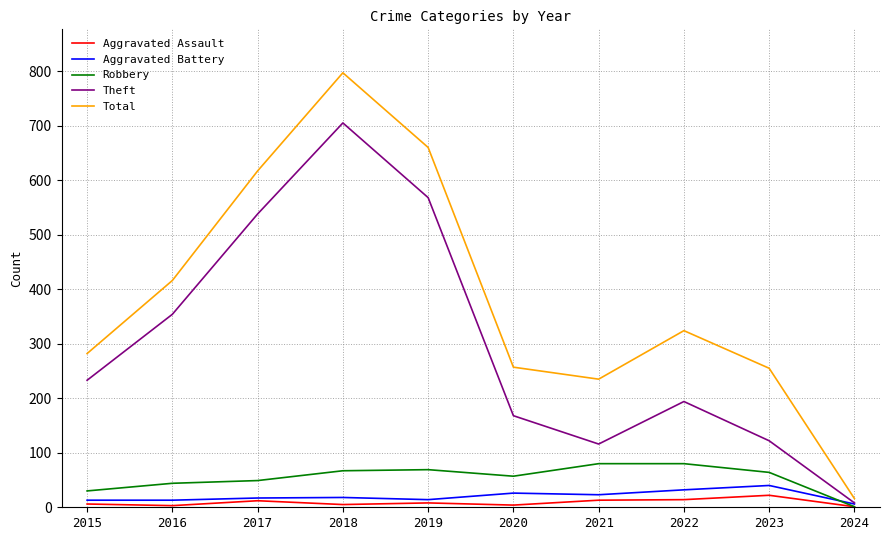

At which category is the sum across all series the highest?

2018